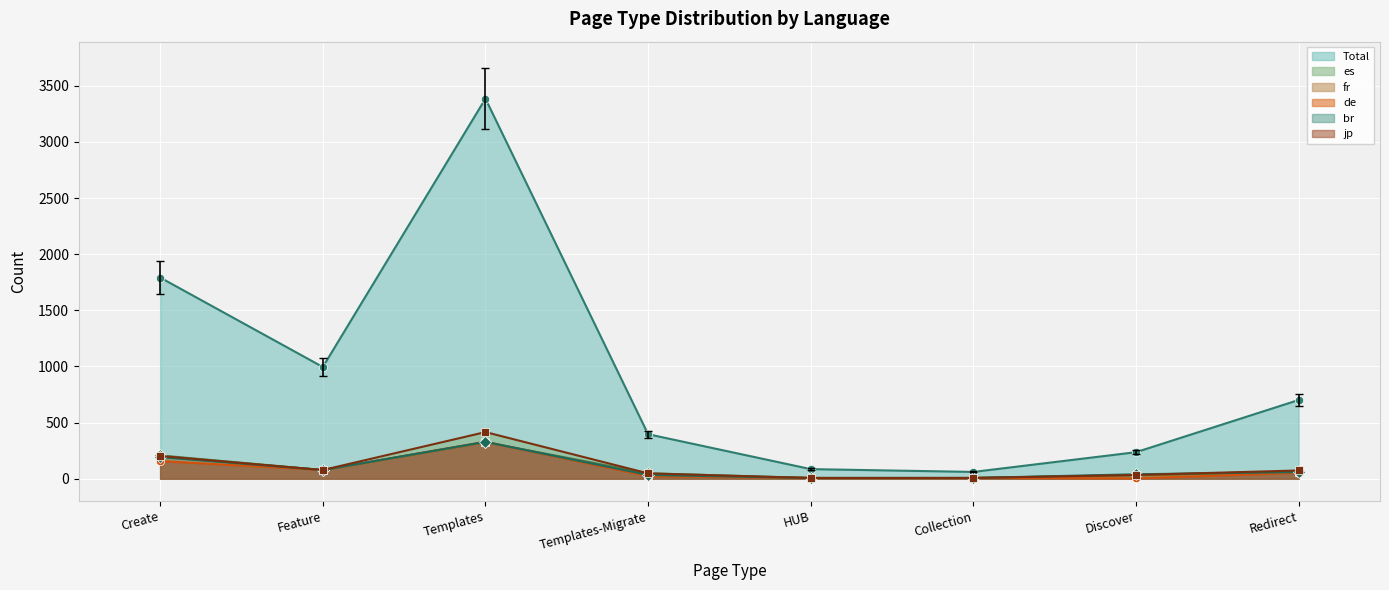

What is the value of the jp (line) point at the 5th from the left?

6